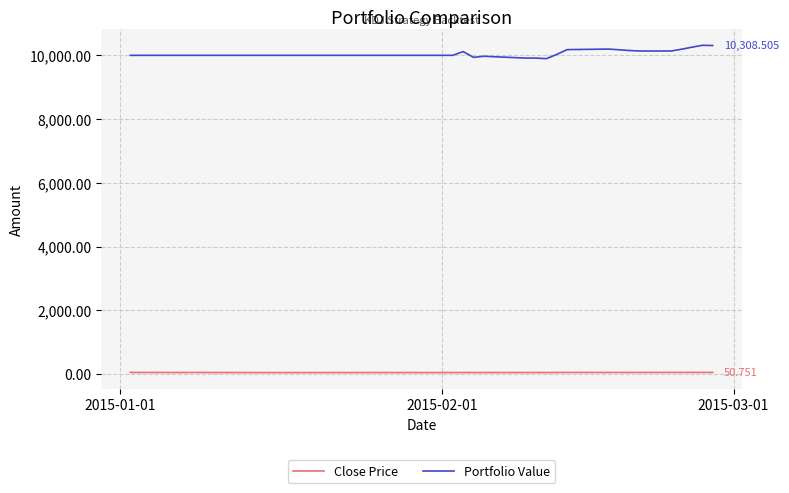

Which series has the largest range (max minus min)?

Portfolio Value